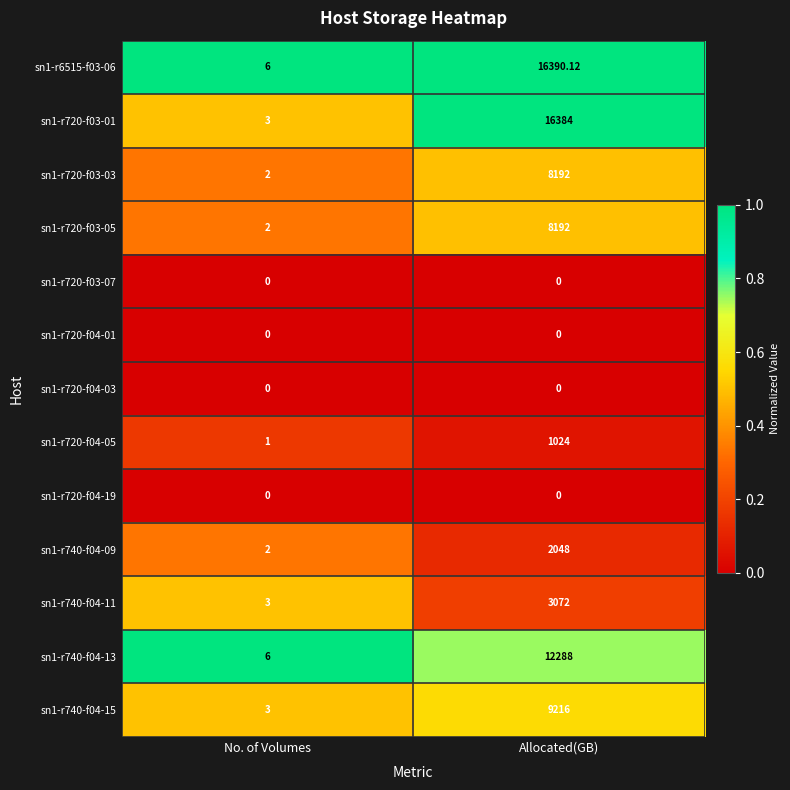

List the labels in order of sn1-r740-f04-13 value, largest first.

Allocated(GB), No. of Volumes